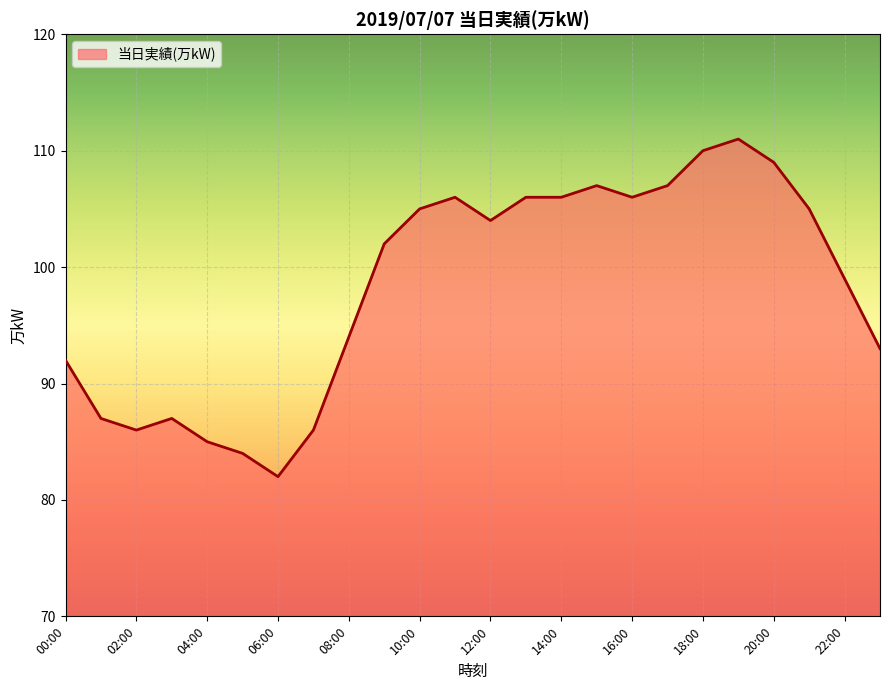

What is the difference between the maximum and minimum values?

29